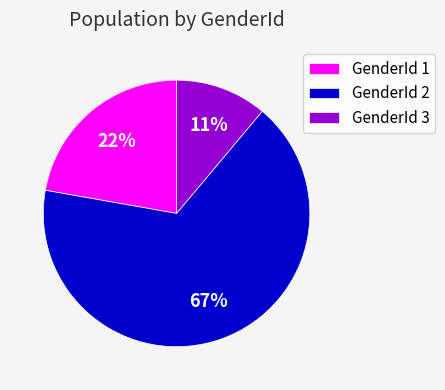

Is it true that GenderId 1 is 15% of the pie?

False